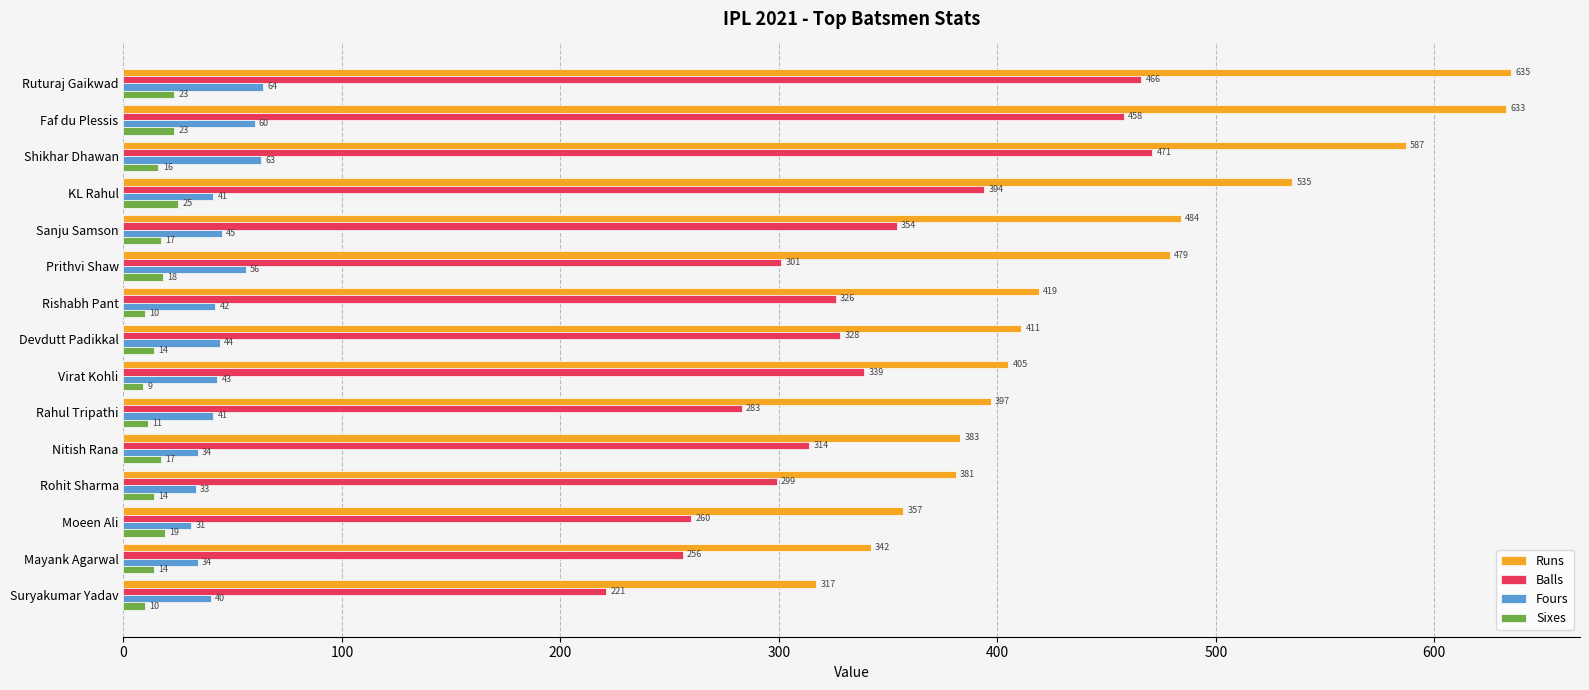

The Balls series shows 466 at Ruturaj Gaikwad. True or false?

True